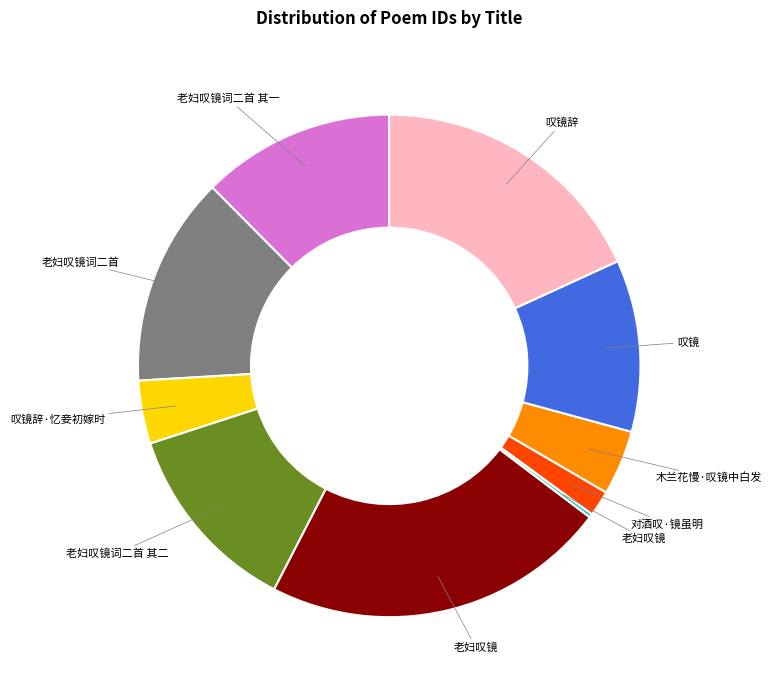

Is there any slice that represents more than half of the pie?

No